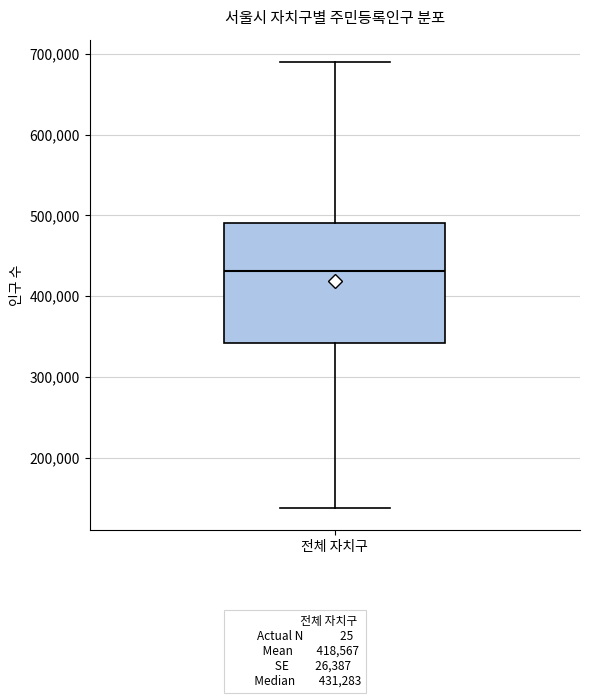

Where does the median line of the box for 전체 자치구 sit on the y-axis? The values are not printed on the chart, so give them approximately, as read against the axis.

430000